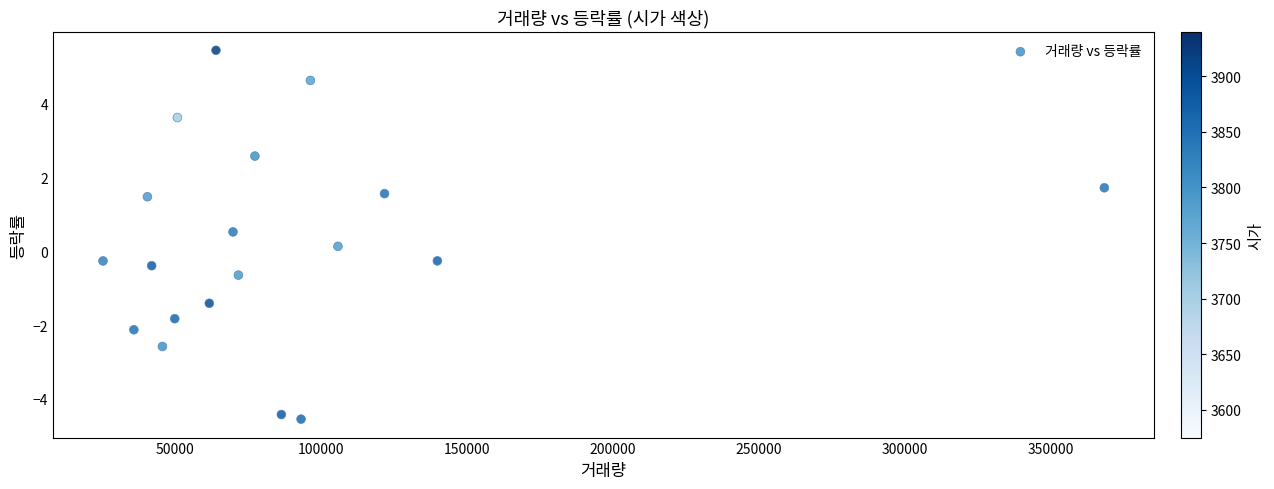

What is the range of X values (max minus min)?

343115.0